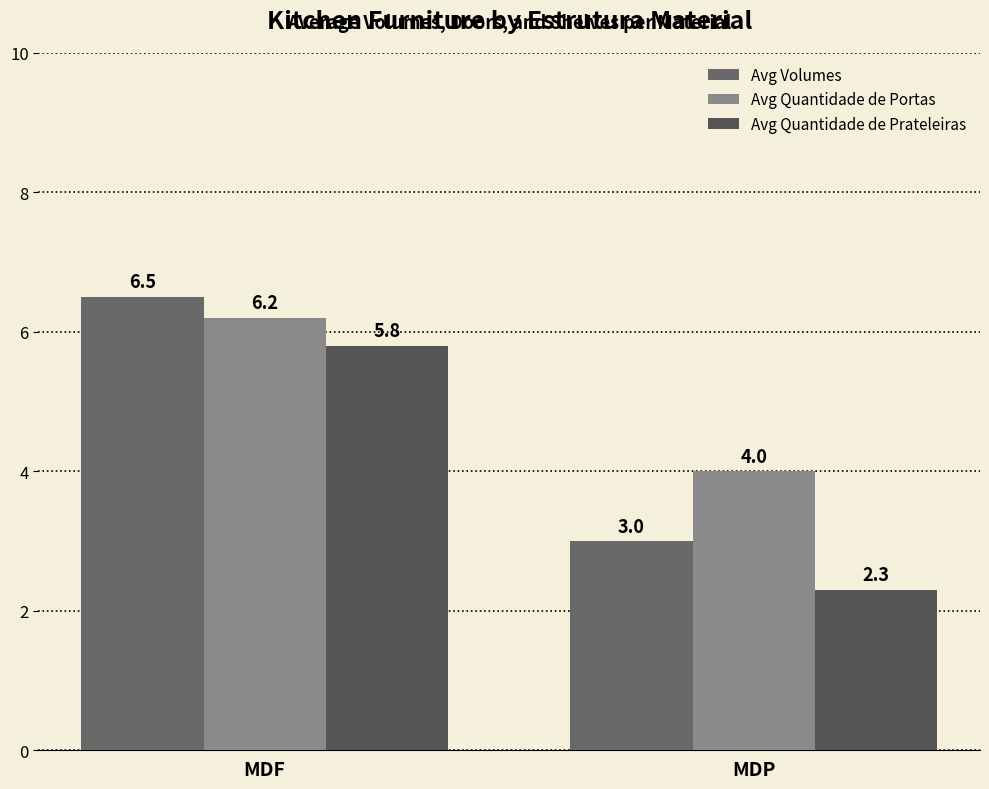

Reading left to right, what are all the values shown in this chart?

Avg Volumes: 6.5	3.0
Avg Quantidade de Portas: 6.2	4.0
Avg Quantidade de Prateleiras: 5.8	2.3